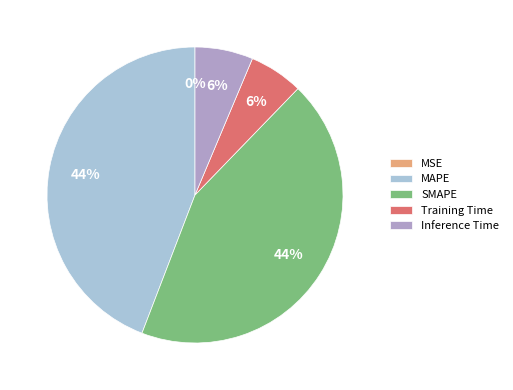

Does MAPE account for over 50% of the chart?

No